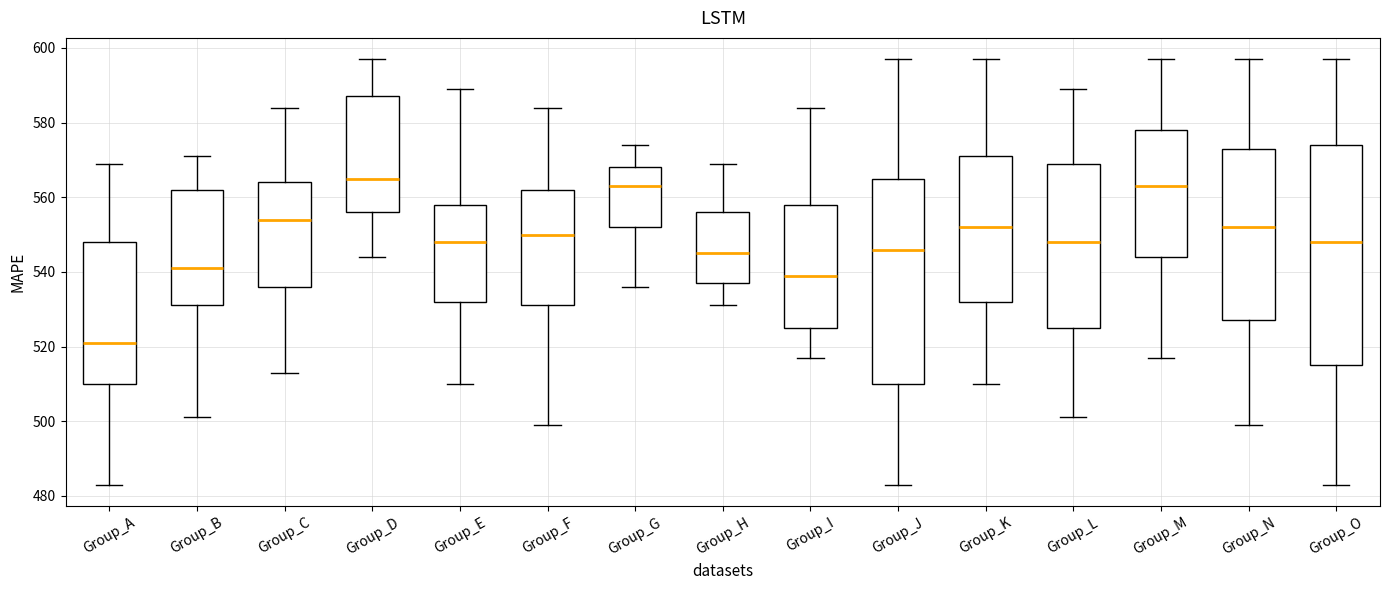

Which box is the tallest, from its lower edge to its upper edge?

Group_O